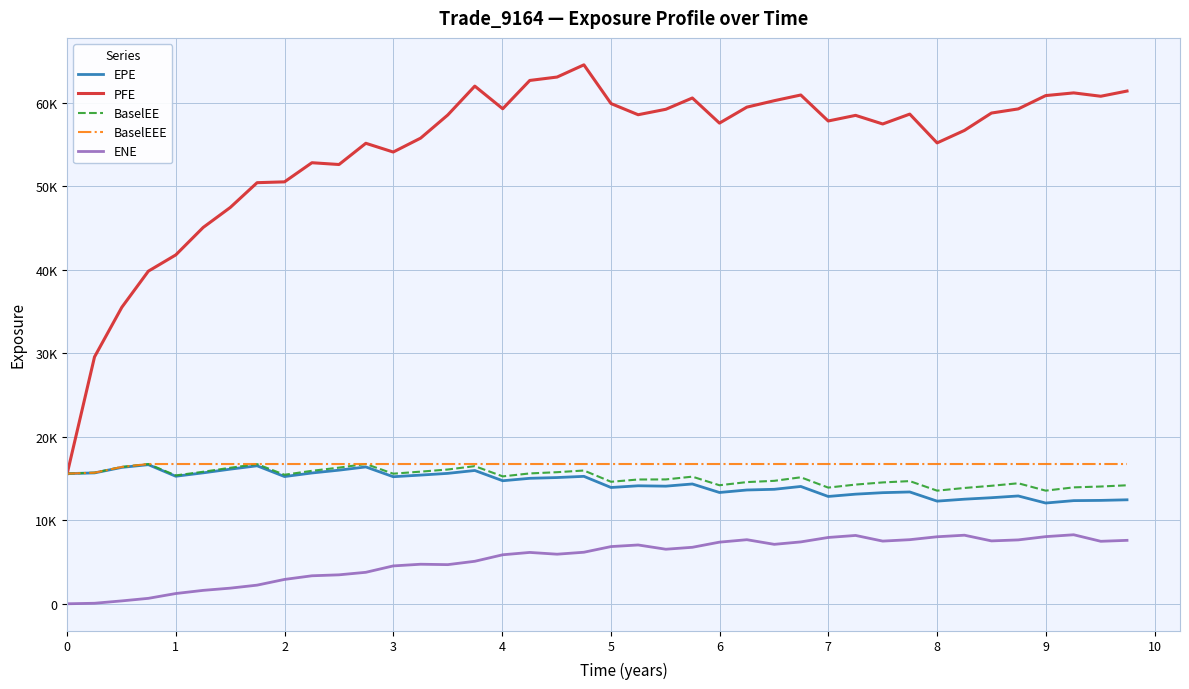

Does the chart display data point markers on the line(s)?

No